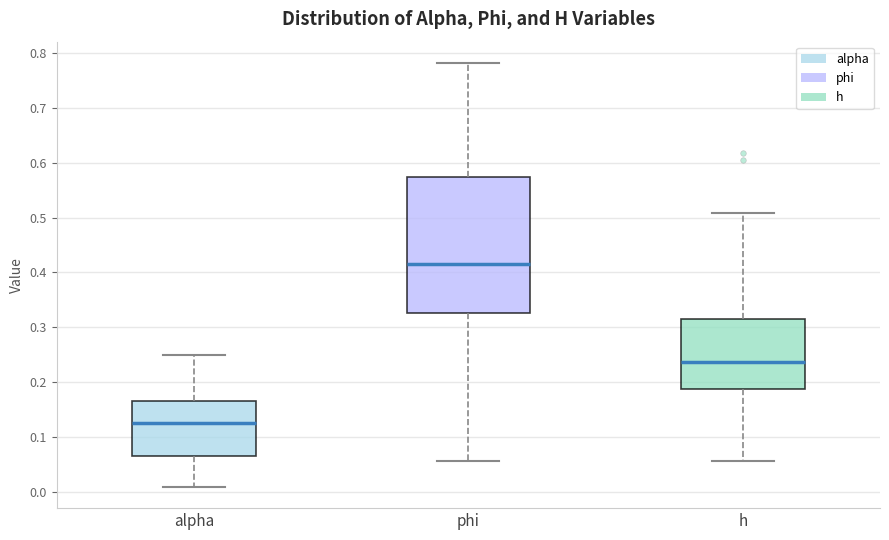

Comparing the boxes themselves (not the whiskers), which one is the tallest?

phi